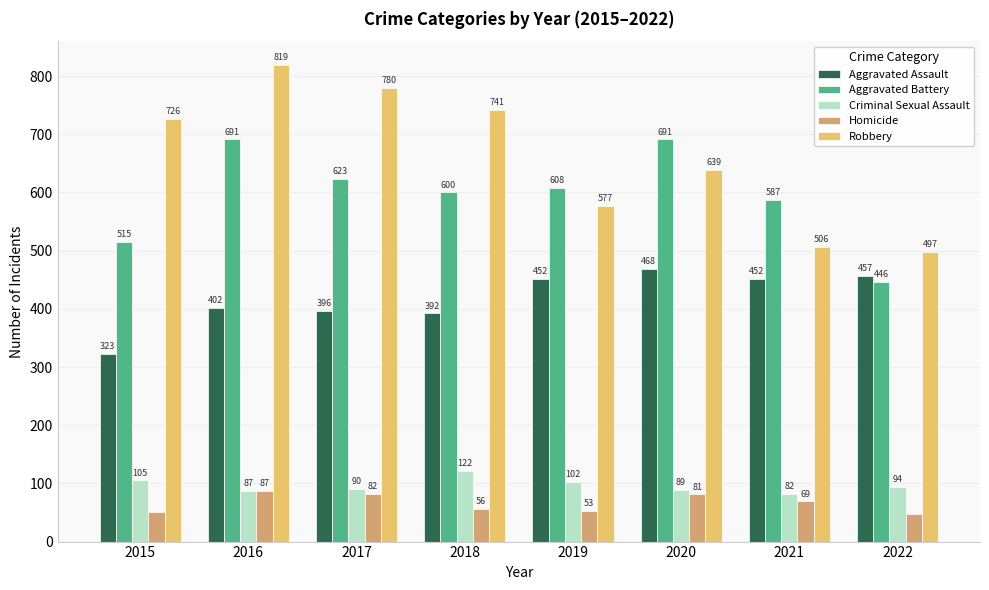

At which label does Aggravated Assault reach its peak?

2020